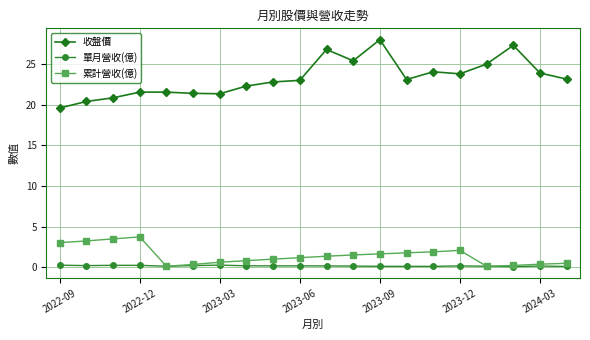

Which series has the widest spread of values?

收盤價